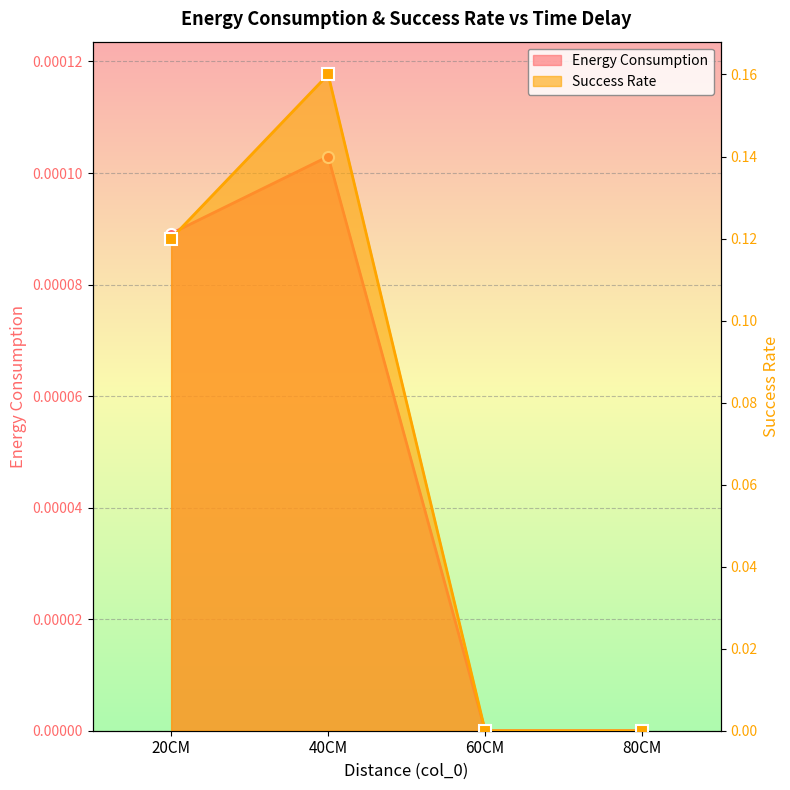

The Success Rate series shows 0.1 at 20CM. True or false?

True